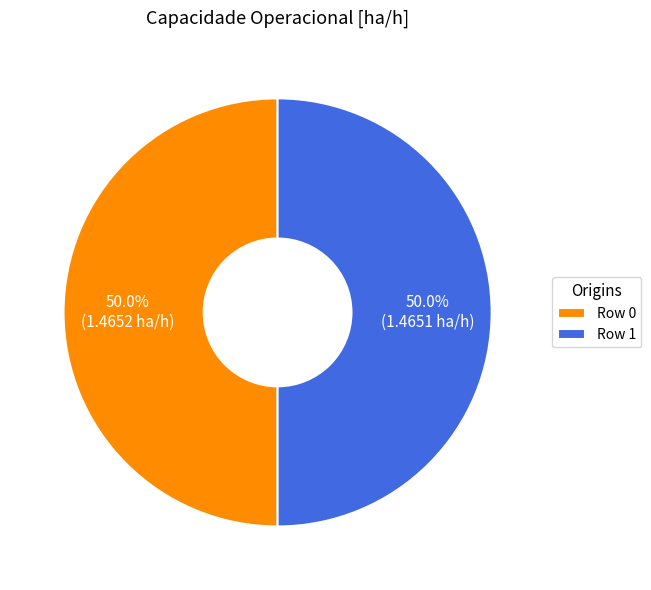

Approximately how many times larger is the value at Row 1 compared to Row 0?

1.0